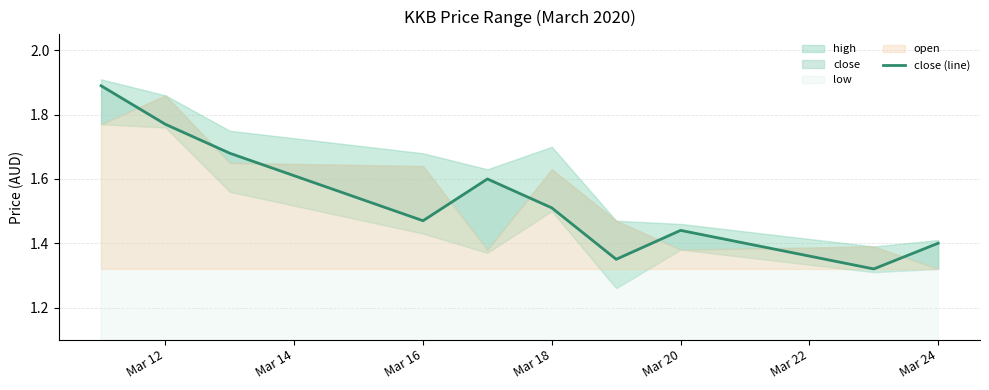

What is the maximum value shown in the chart?

1.9